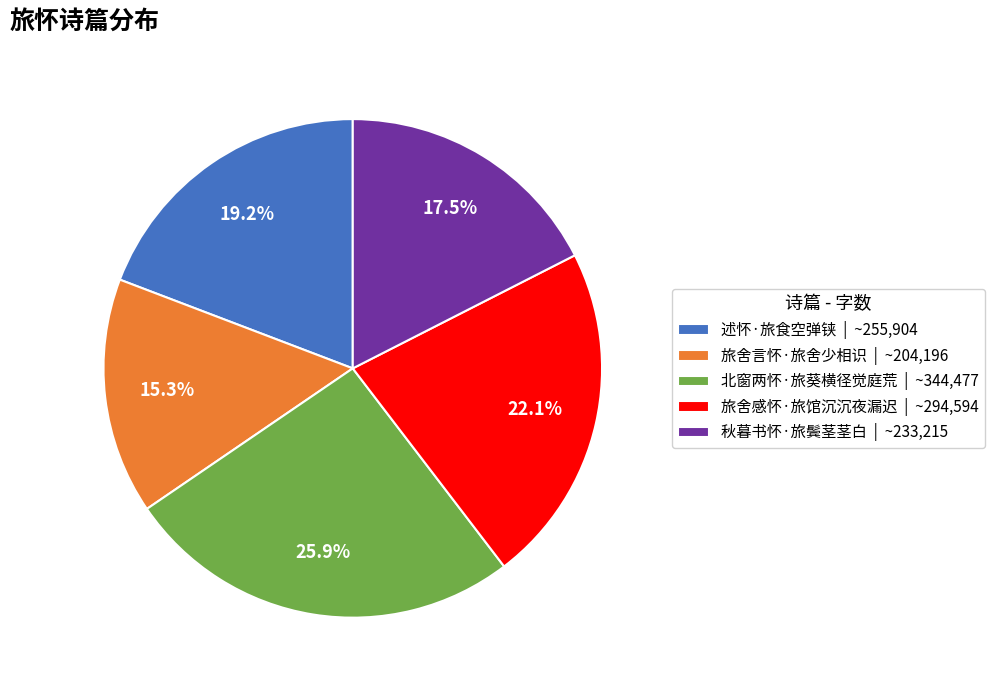

Is 秋暮书怀·旅鬓茎茎白 the majority of the pie?

No